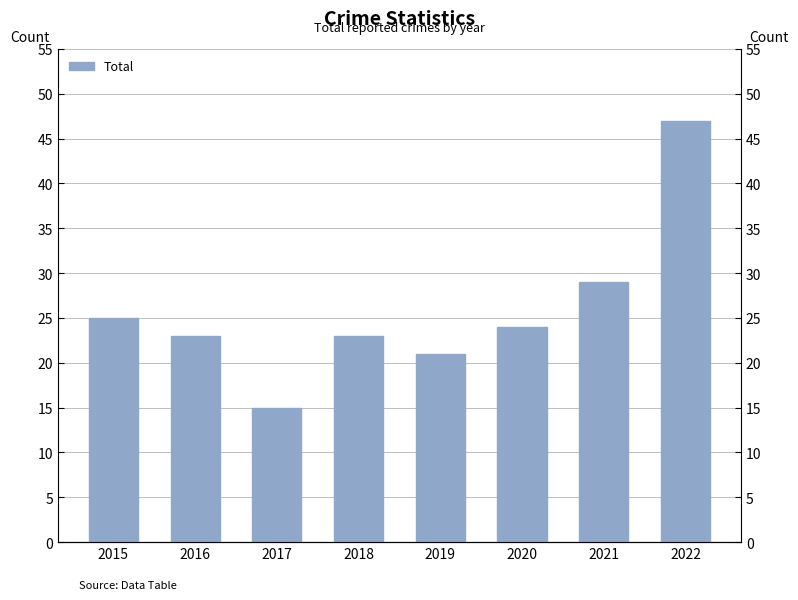

How many values exceed 24?

3